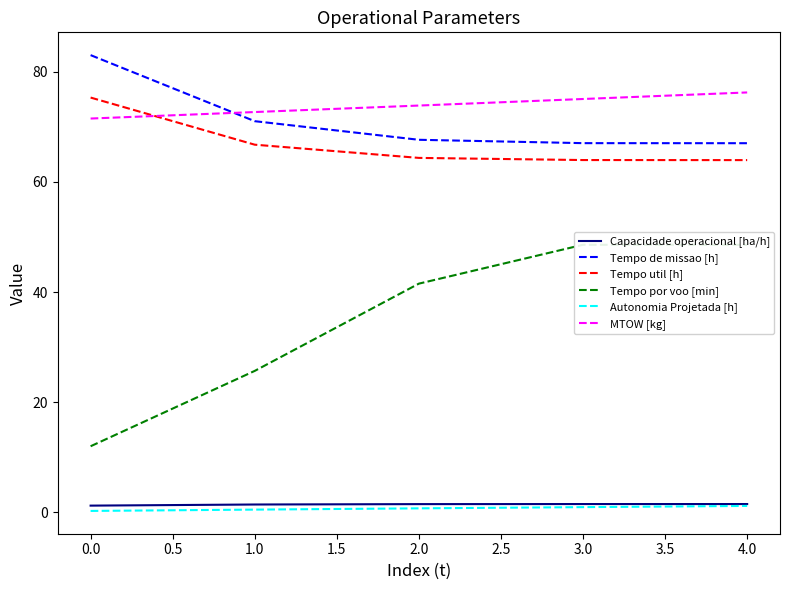

What are all the series names shown in the legend?

Capacidade operacional [ha/h], Tempo de missao [h], Tempo util [h], Tempo por voo [min], Autonomia Projetada [h], MTOW [kg]